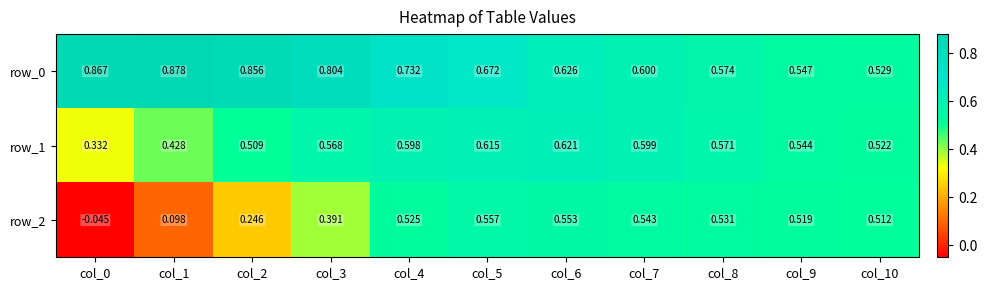

What is the difference between the second highest and minimum values in the row_2 series?

0.6